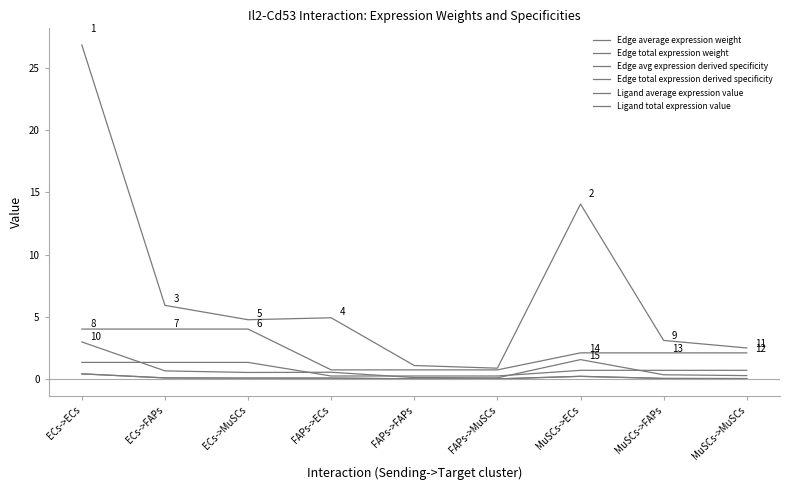

Does the chart display data point markers on the line(s)?

No